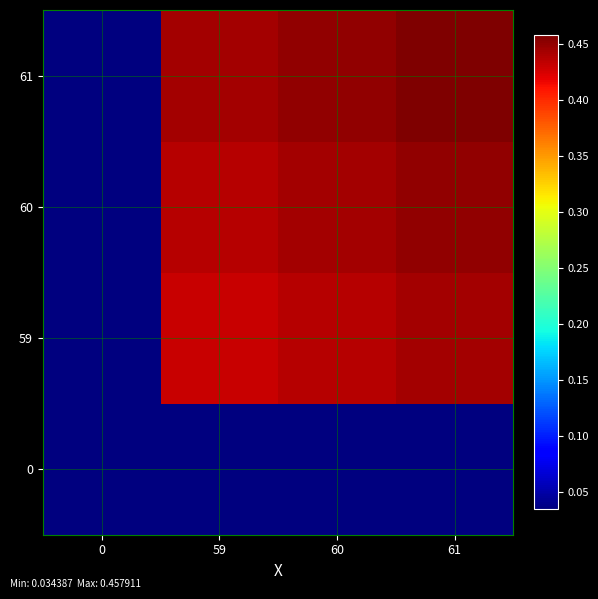

What is the difference between the highest and lowest values at 61?

0.4